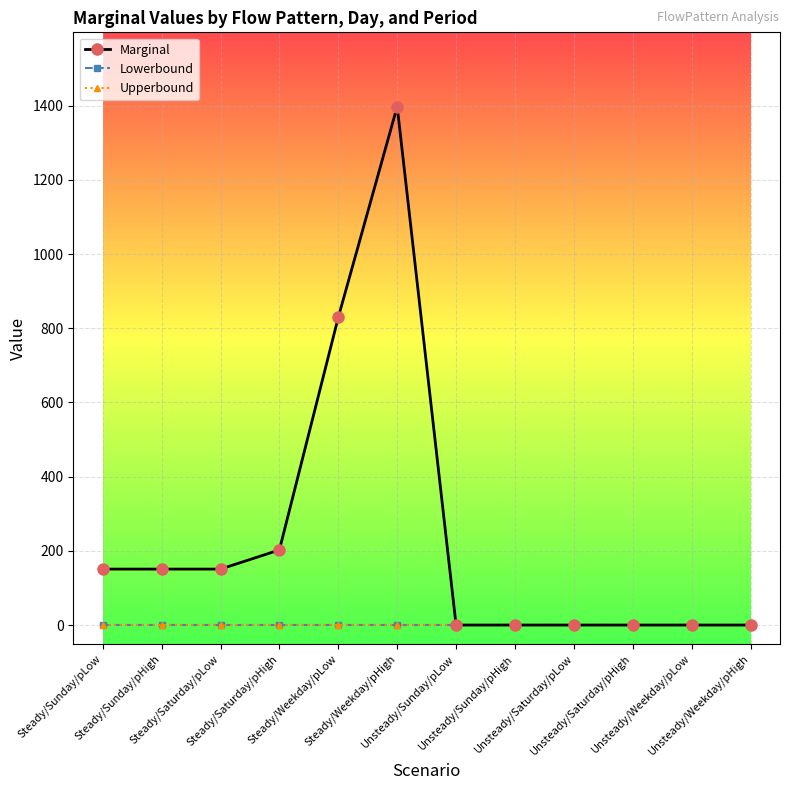

Reading left to right, extract all data points from this chart.

Marginal: Steady/Sunday/pLow=150.8	Steady/Sunday/pHigh=150.8	Steady/Saturday/pLow=150.8	Steady/Saturday/pHigh=202.4	Steady/Weekday/pLow=829.4	Steady/Weekday/pHigh=1397.4	Unsteady/Sunday/pLow=0.0	Unsteady/Sunday/pHigh=0.0	Unsteady/Saturday/pLow=0.0	Unsteady/Saturday/pHigh=0.0	Unsteady/Weekday/pLow=0.0	Unsteady/Weekday/pHigh=0.0
Lowerbound: Steady/Sunday/pLow=0.0	Steady/Sunday/pHigh=0.0	Steady/Saturday/pLow=0.0	Steady/Saturday/pHigh=0.0	Steady/Weekday/pLow=0.0	Steady/Weekday/pHigh=0.0	Unsteady/Sunday/pLow=0.0	Unsteady/Sunday/pHigh=0.0	Unsteady/Saturday/pLow=0.0	Unsteady/Saturday/pHigh=0.0	Unsteady/Weekday/pLow=0.0	Unsteady/Weekday/pHigh=0.0
Upperbound: Steady/Sunday/pLow=0.0	Steady/Sunday/pHigh=0.0	Steady/Saturday/pLow=0.0	Steady/Saturday/pHigh=0.0	Steady/Weekday/pLow=0.0	Steady/Weekday/pHigh=0.0	Unsteady/Sunday/pLow=0.0	Unsteady/Sunday/pHigh=0.0	Unsteady/Saturday/pLow=0.0	Unsteady/Saturday/pHigh=0.0	Unsteady/Weekday/pLow=0.0	Unsteady/Weekday/pHigh=0.0